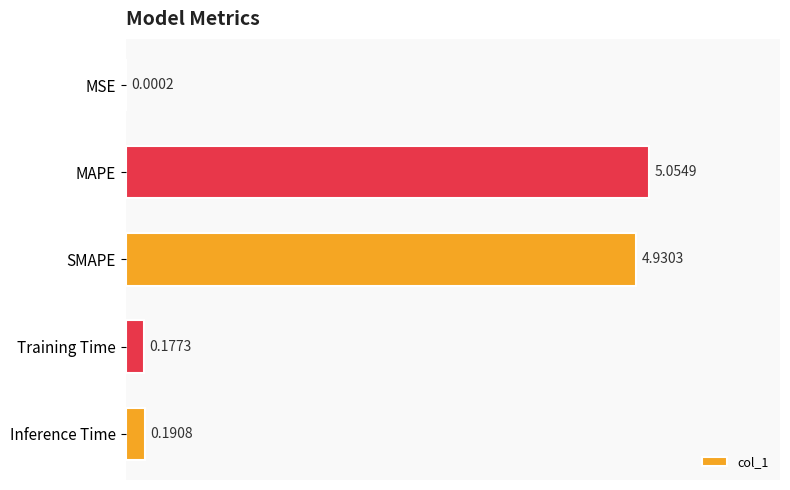

Count the number of data series in this chart.

1